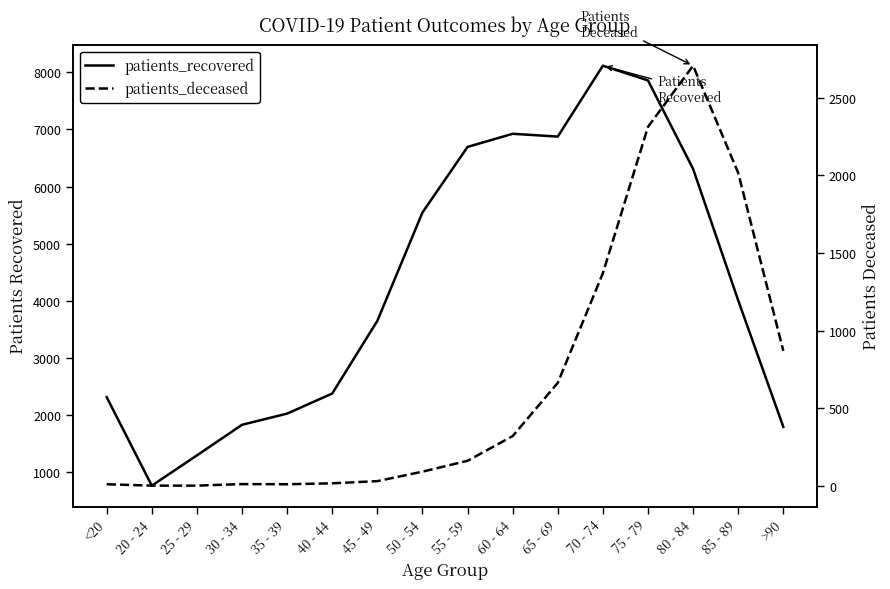

At which label does patients_deceased reach its minimum?

20 - 24